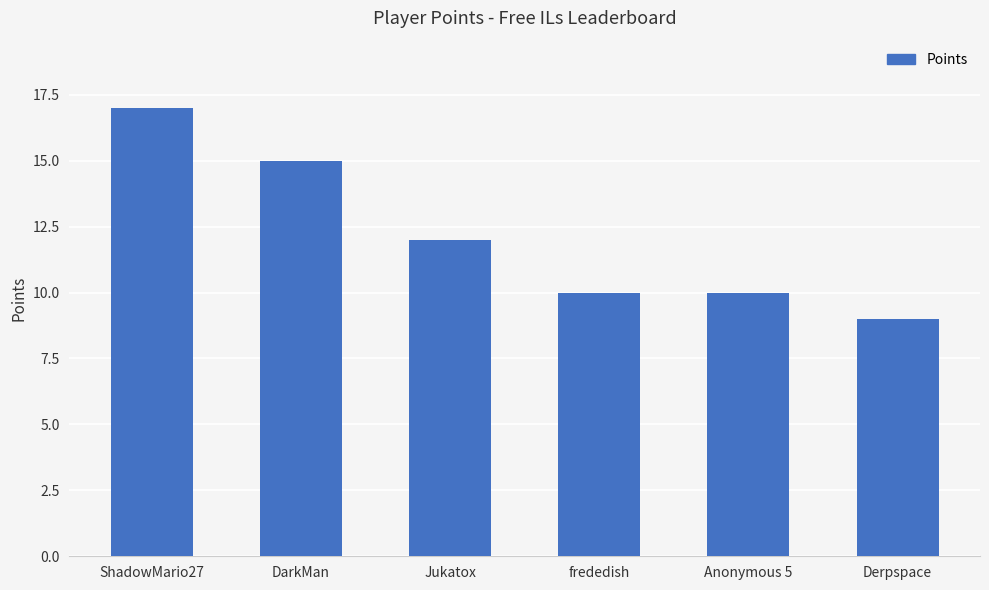

The chart shows a value of 6 at Derpspace. True or false?

False